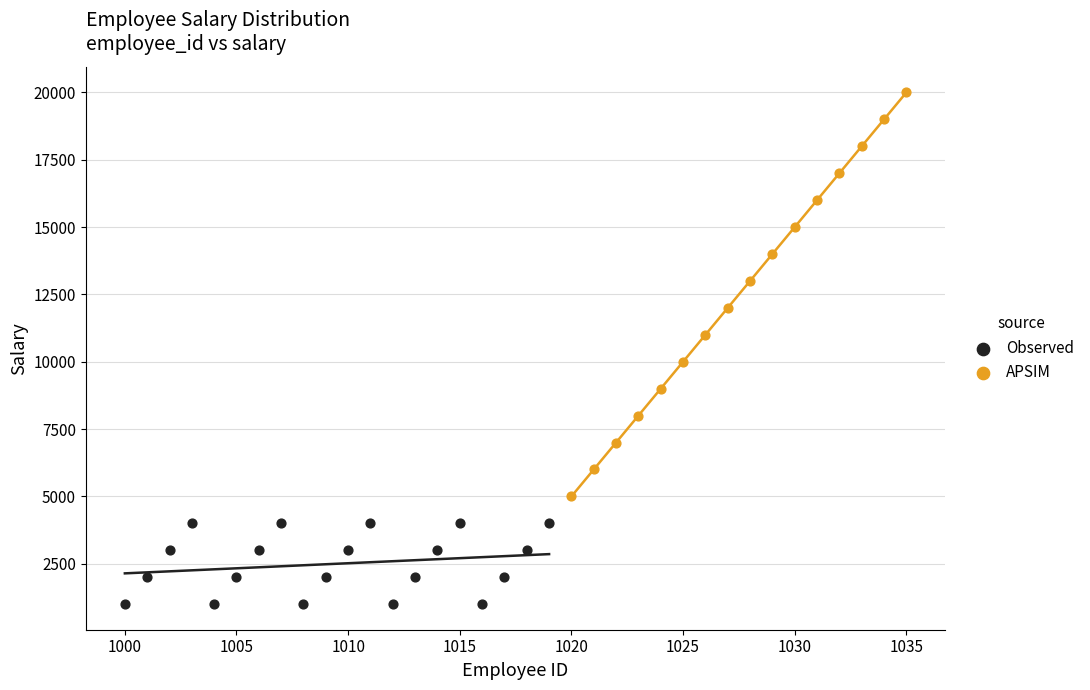

Which series contains the highest Y value?

APSIM